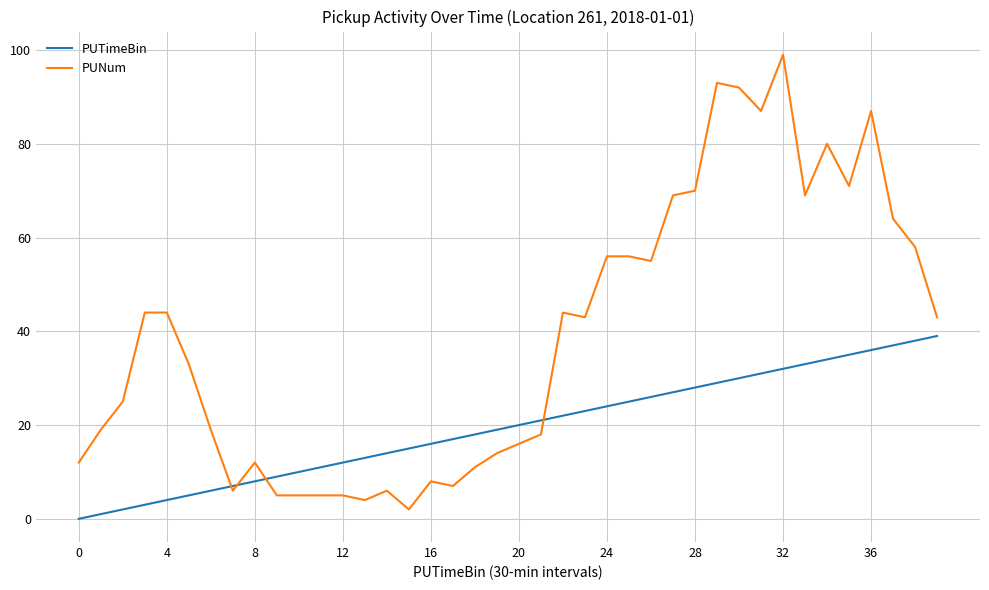

Which series has the largest total across all categories?

PUNum